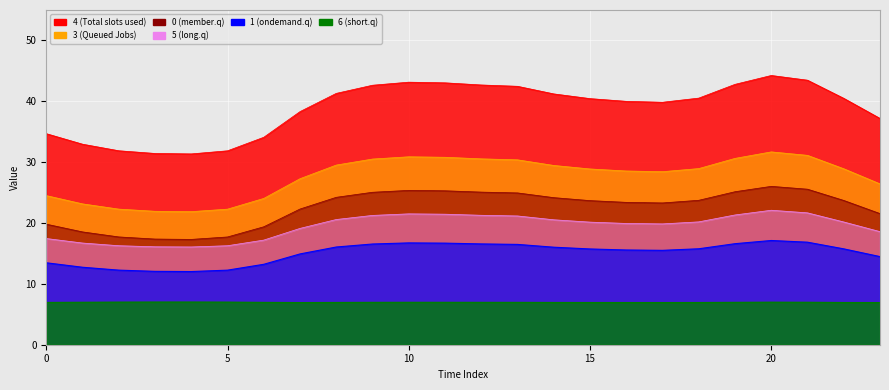

Reading left to right, what are all the values shown in this chart?

0: 19.8	18.5	17.7	17.4	17.3	17.7	19.4	22.3	24.2	25.1	25.4	25.3	25.1	24.9	24.2	23.7	23.4	23.3	23.7	25.1	26.0	25.6	23.7	21.5
1: 13.5	12.7	12.3	12.1	12.0	12.3	13.2	14.9	16.1	16.5	16.7	16.7	16.6	16.5	16.0	15.7	15.6	15.5	15.8	16.6	17.1	16.8	15.8	14.5
3: 24.5	23.1	22.3	21.9	21.9	22.3	24.0	27.3	29.5	30.5	30.9	30.8	30.5	30.4	29.5	28.9	28.5	28.4	28.9	30.6	31.7	31.1	28.9	26.4
4: 34.7	32.9	31.9	31.4	31.4	31.9	34.1	38.3	41.3	42.6	43.1	43.0	42.7	42.5	41.2	40.4	40.0	39.8	40.5	42.8	44.2	43.5	40.5	37.2
5: 17.5	16.7	16.3	16.1	16.1	16.3	17.2	19.1	20.6	21.2	21.5	21.4	21.3	21.2	20.5	20.1	19.9	19.9	20.2	21.3	22.1	21.7	20.2	18.6
6: 7.0	7.0	7.0	7.0	7.0	7.0	7.0	6.9	6.9	7.0	7.0	7.0	7.0	7.0	6.9	6.9	6.9	6.9	6.9	7.0	7.0	7.0	6.9	6.9